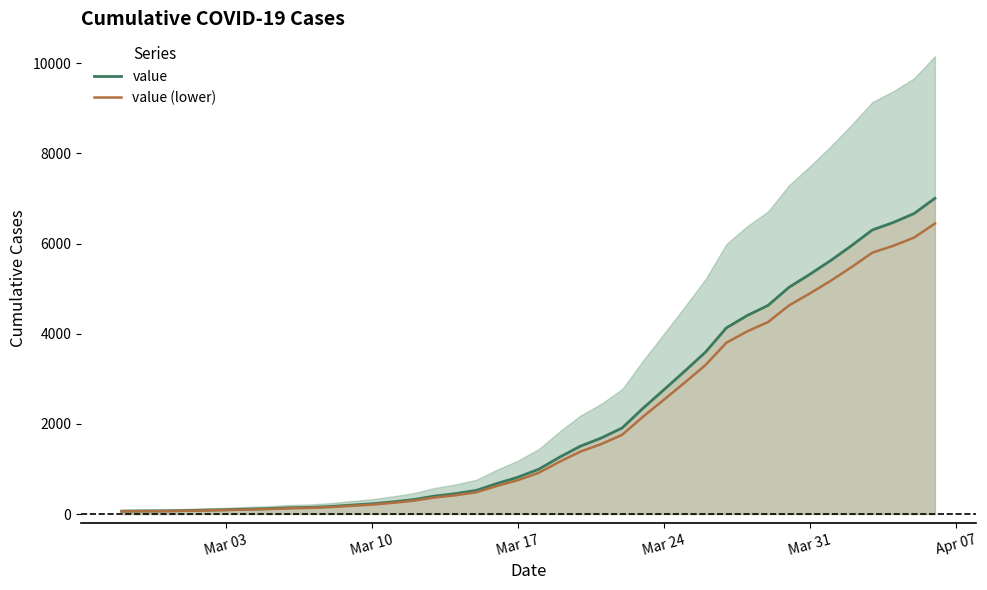

True or false: value and value (lower) cross at least once.

False